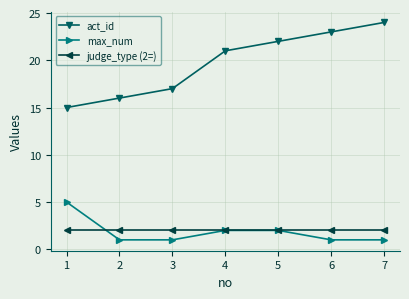

Which series has the largest total across all categories?

act_id